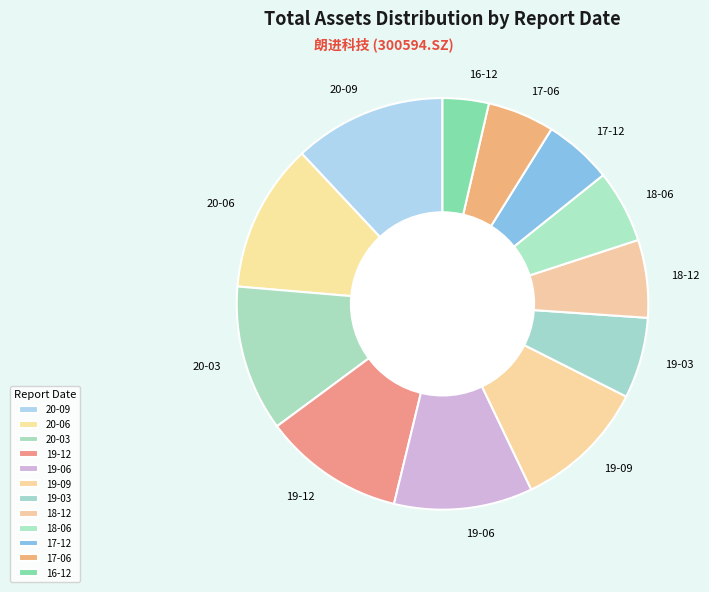

Count the number of slices in the pie.

12